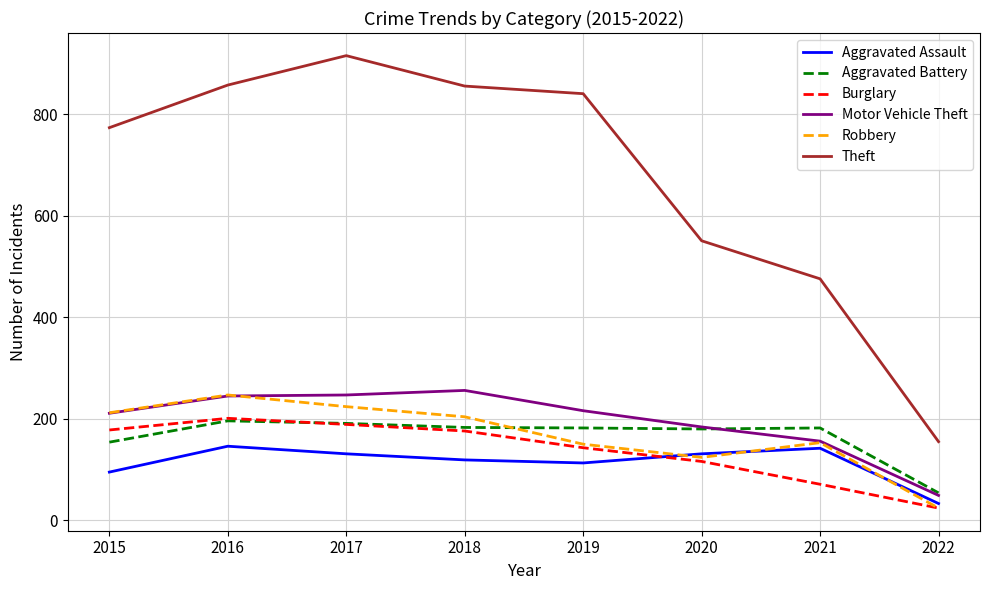

Is it true that Robbery equals 247 at 2016?

True